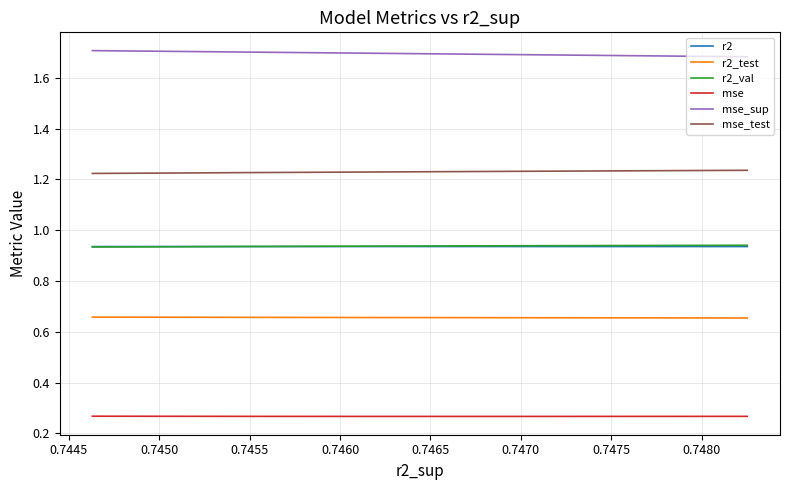

True or false: r2_test and mse cross at least once.

False